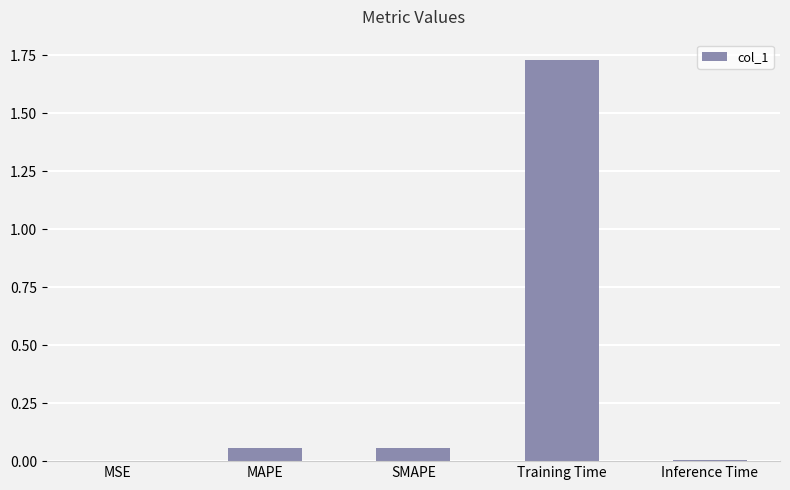

Count the number of data series in this chart.

1